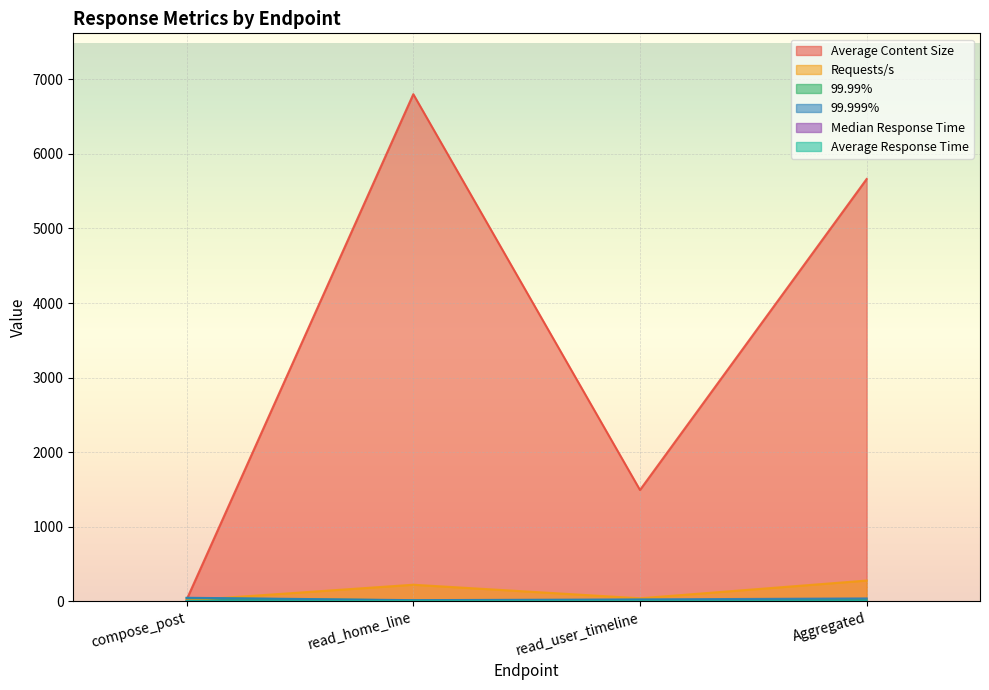

Read the Average Response Time value at Aggregated.

5.0